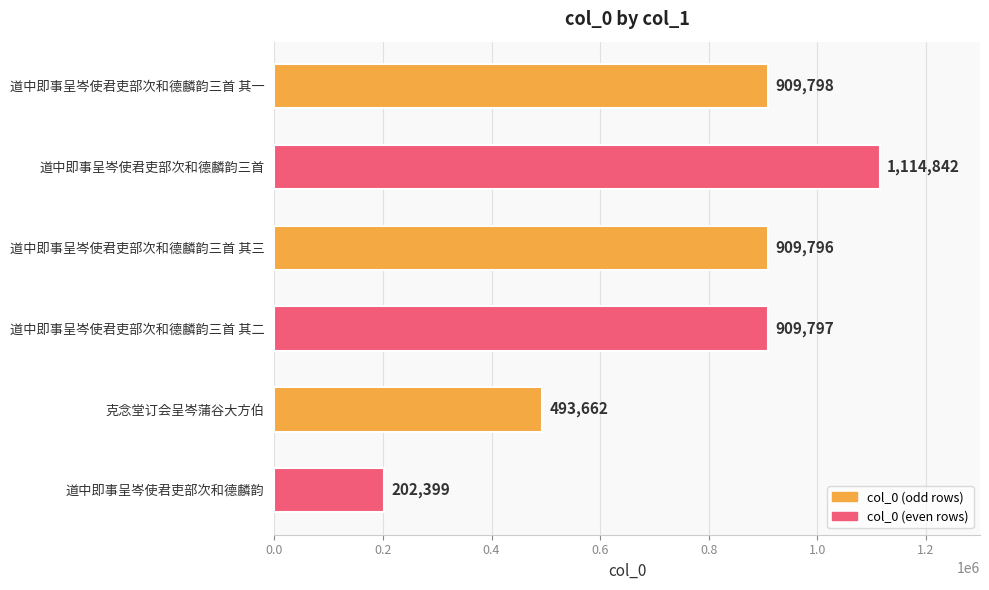

How many bars are there in total?

6